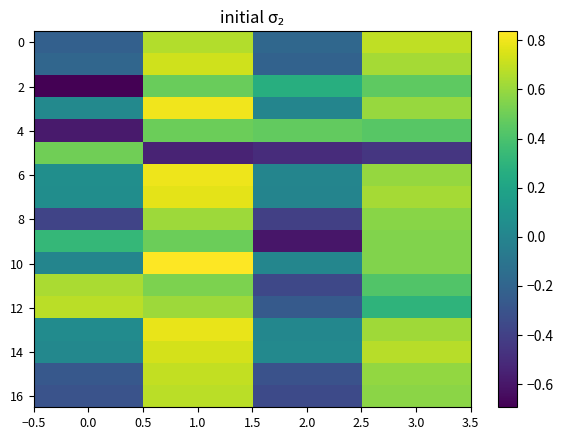

Count the number of categories in the chart.

4